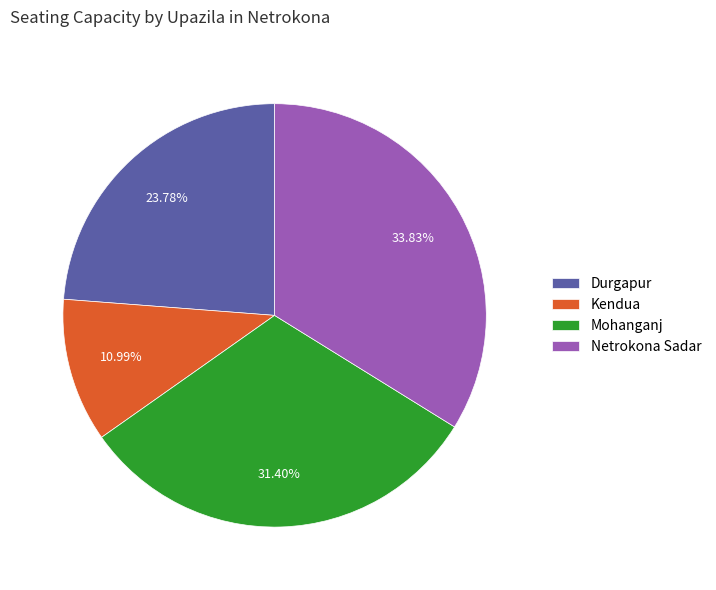

To the nearest percent, what percentage of the pie is Netrokona Sadar?

34%